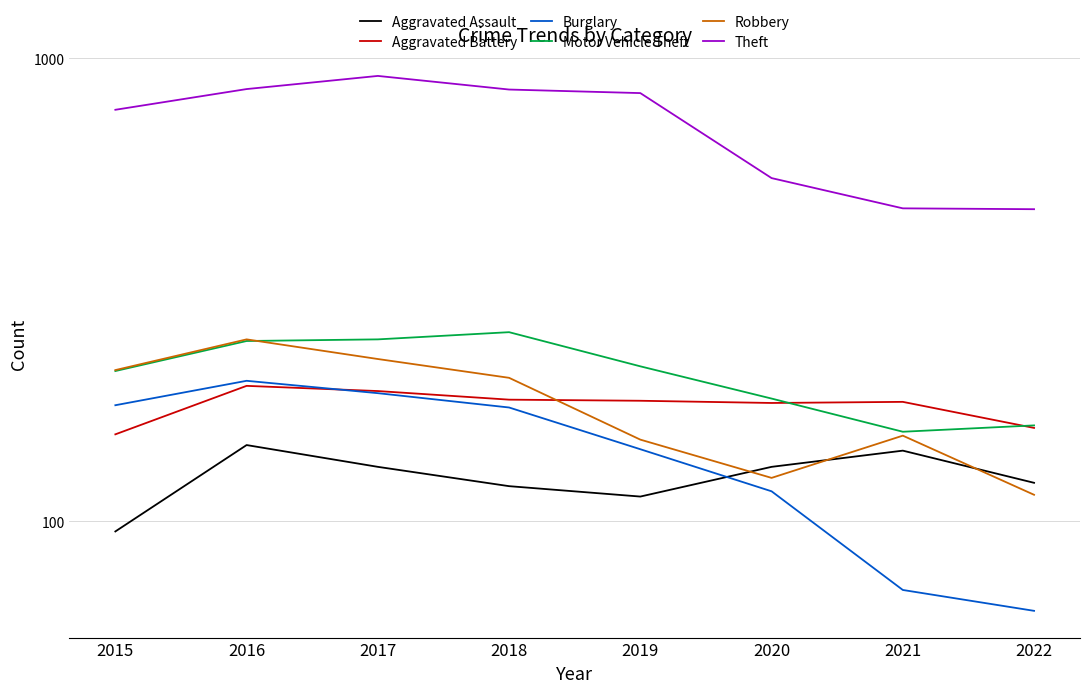

List the series in order of their peak value, lowest first.

Aggravated Assault, Aggravated Battery, Burglary, Robbery, Motor Vehicle Theft, Theft